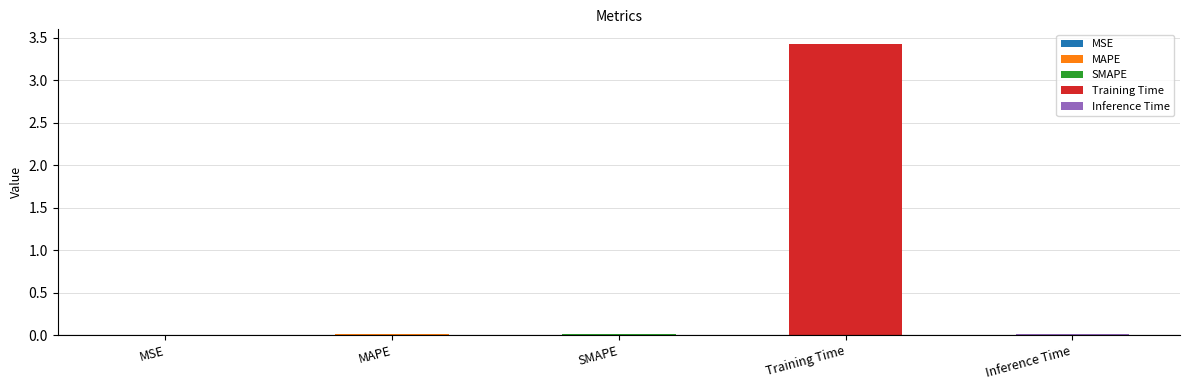

What is the label of the 1st bar from the right?

Inference Time